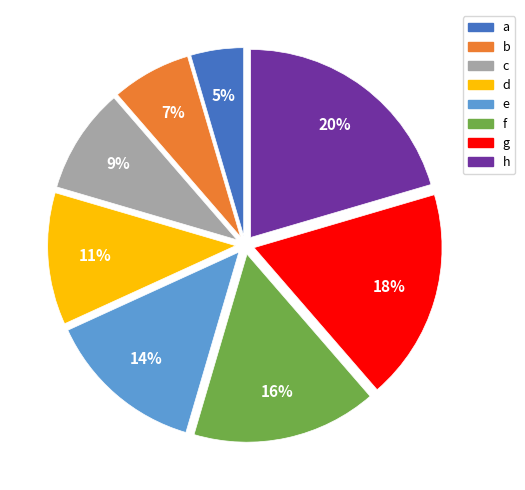

Is it true that h is 20% of the pie?

True